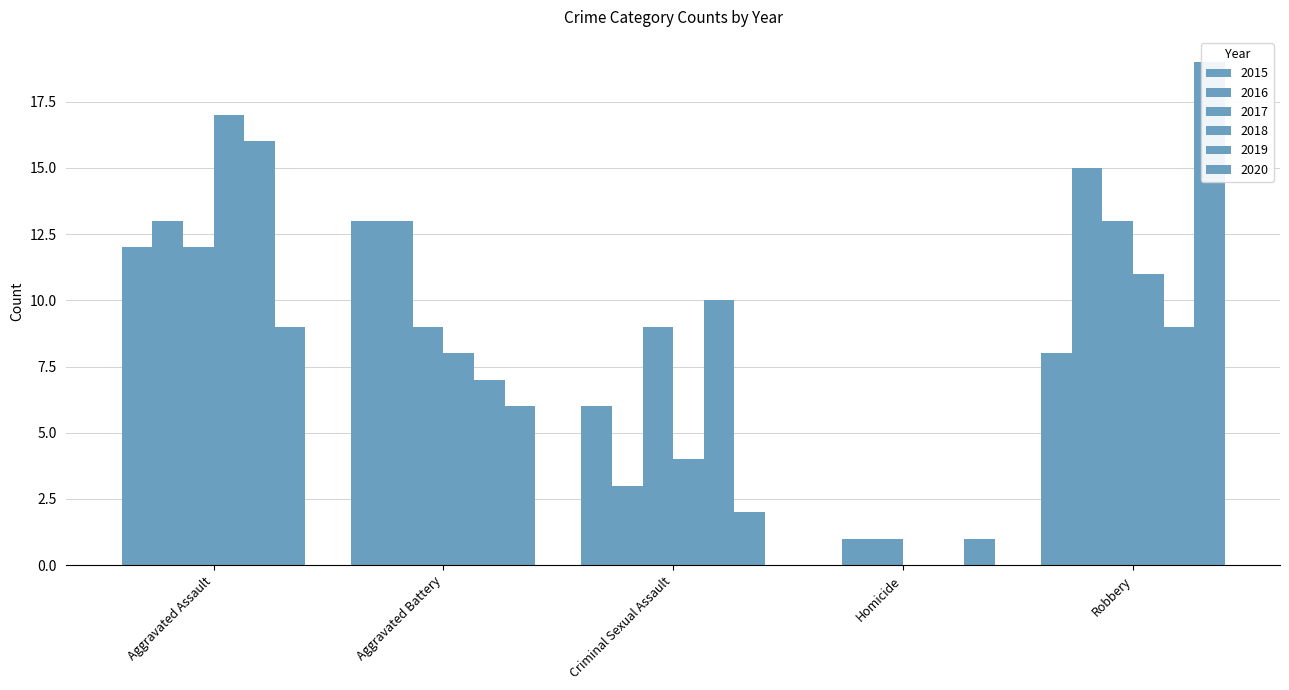

What is the value of the 2018 bar at the 5th from the left?

11